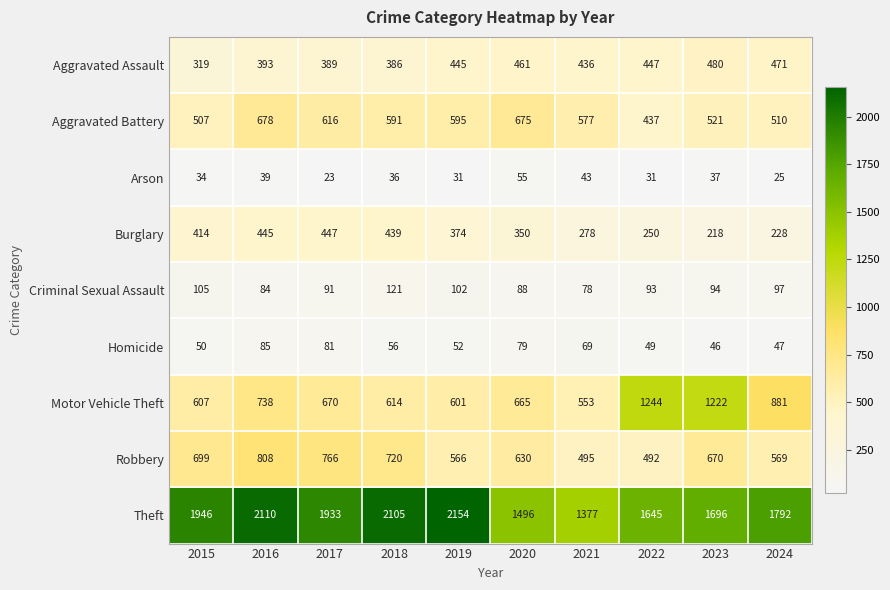

Which series has the largest total across all categories?

Theft